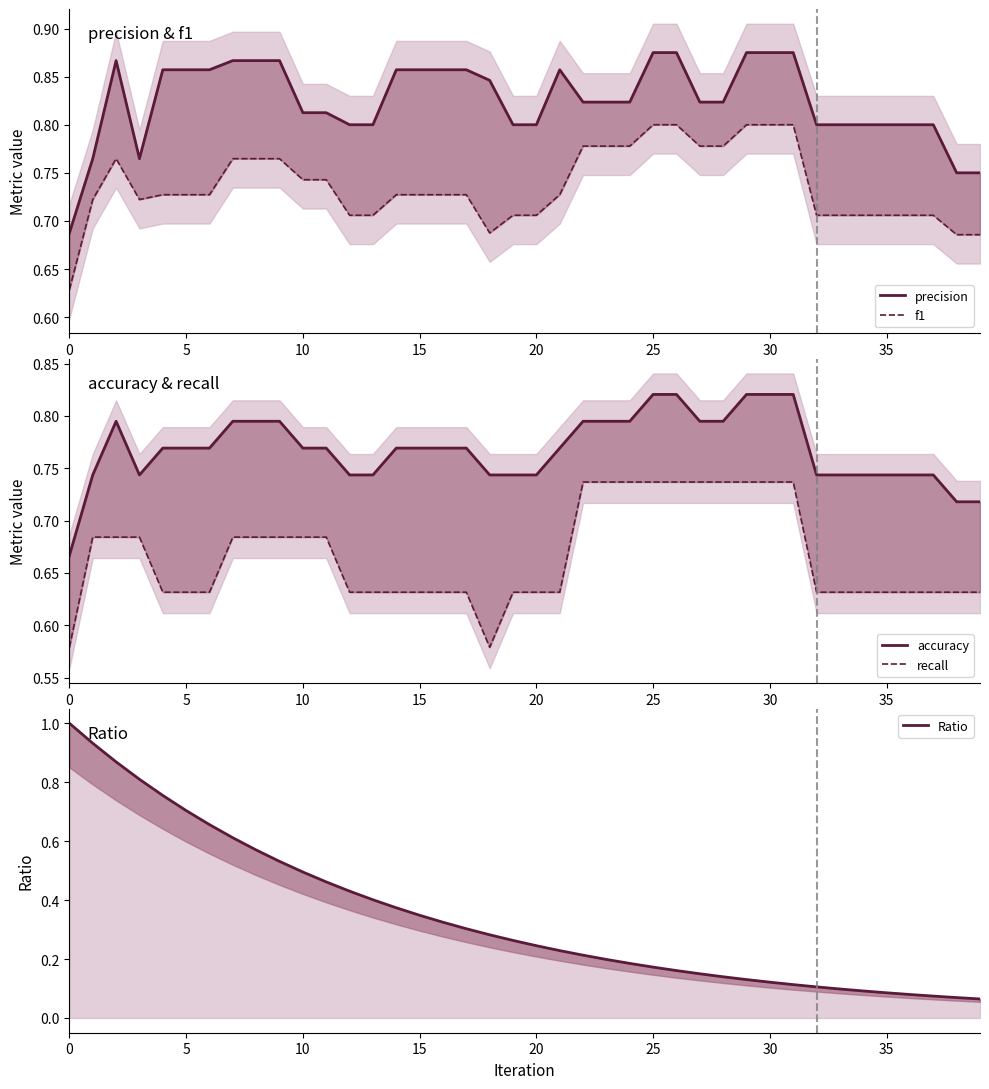

Which series has the widest spread of values?

Ratio